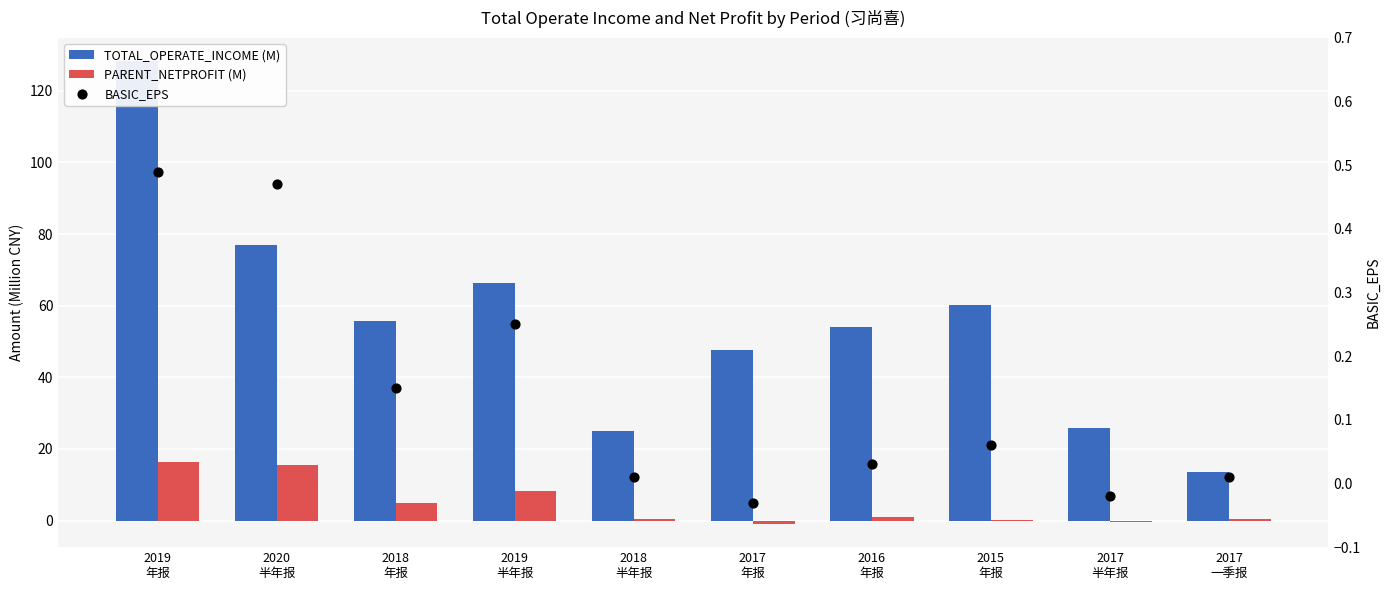

Is the value of PARENT_NETPROFIT (M) at 2019
半年报 greater than the value of BASIC_EPS at 2016
年报?

Yes